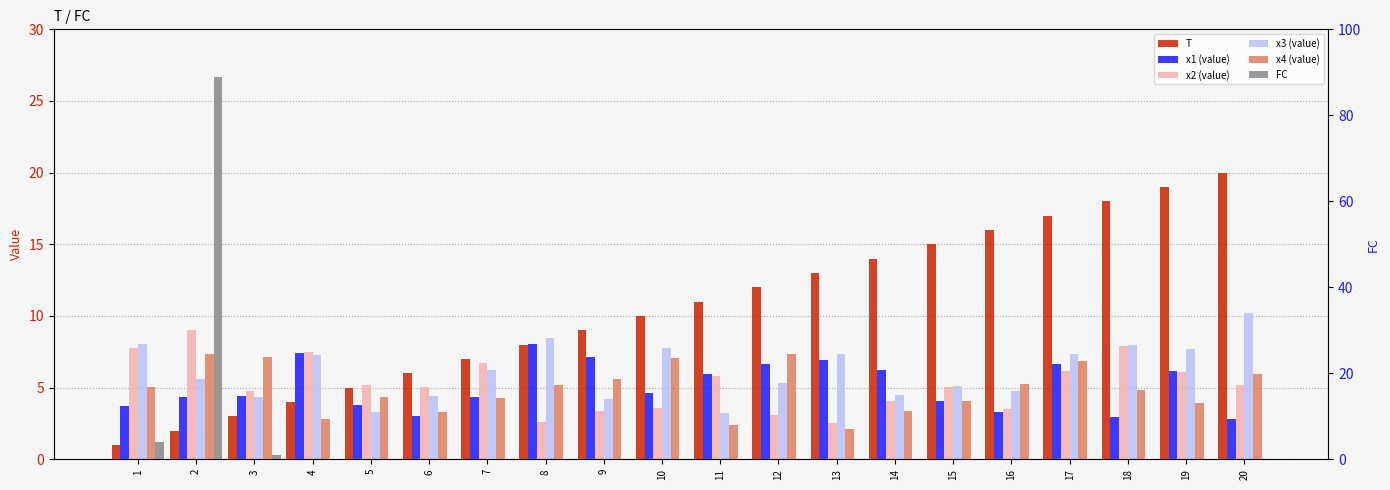

How many bars are there in each group?

6